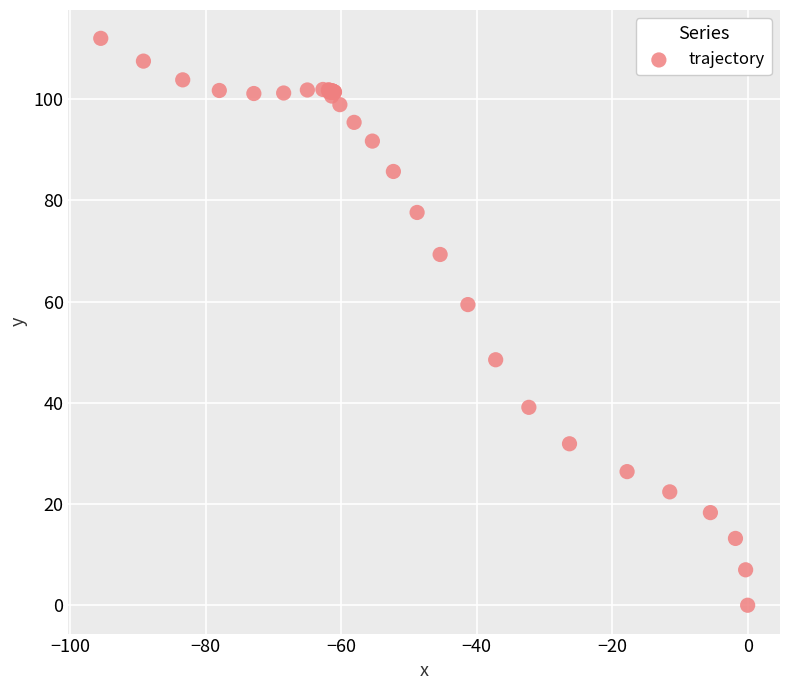

What Y value in the scatter plot is closest to 56?

59.4